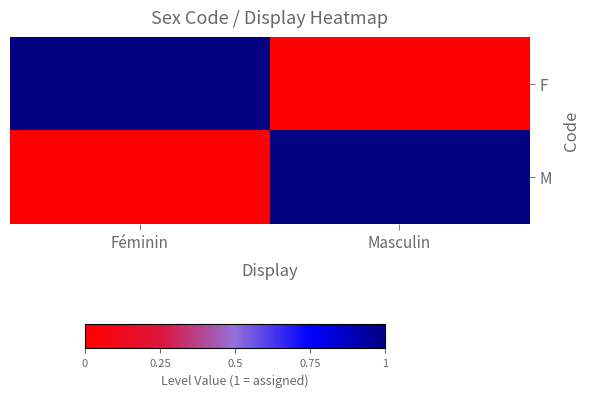

Which has a higher value, Masculin or Féminin?

Féminin